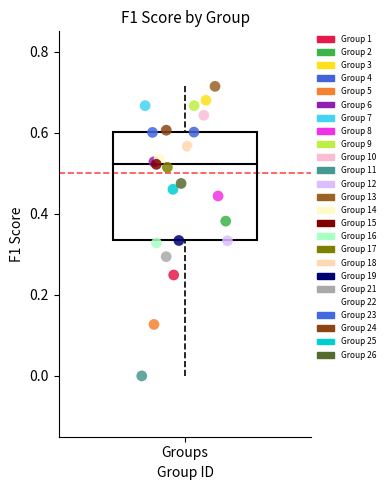

Which series reaches the maximum Y coordinate?

Group 13